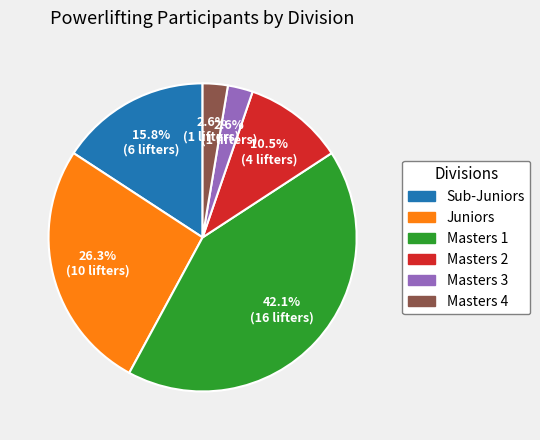

How many segments does this pie chart have?

6